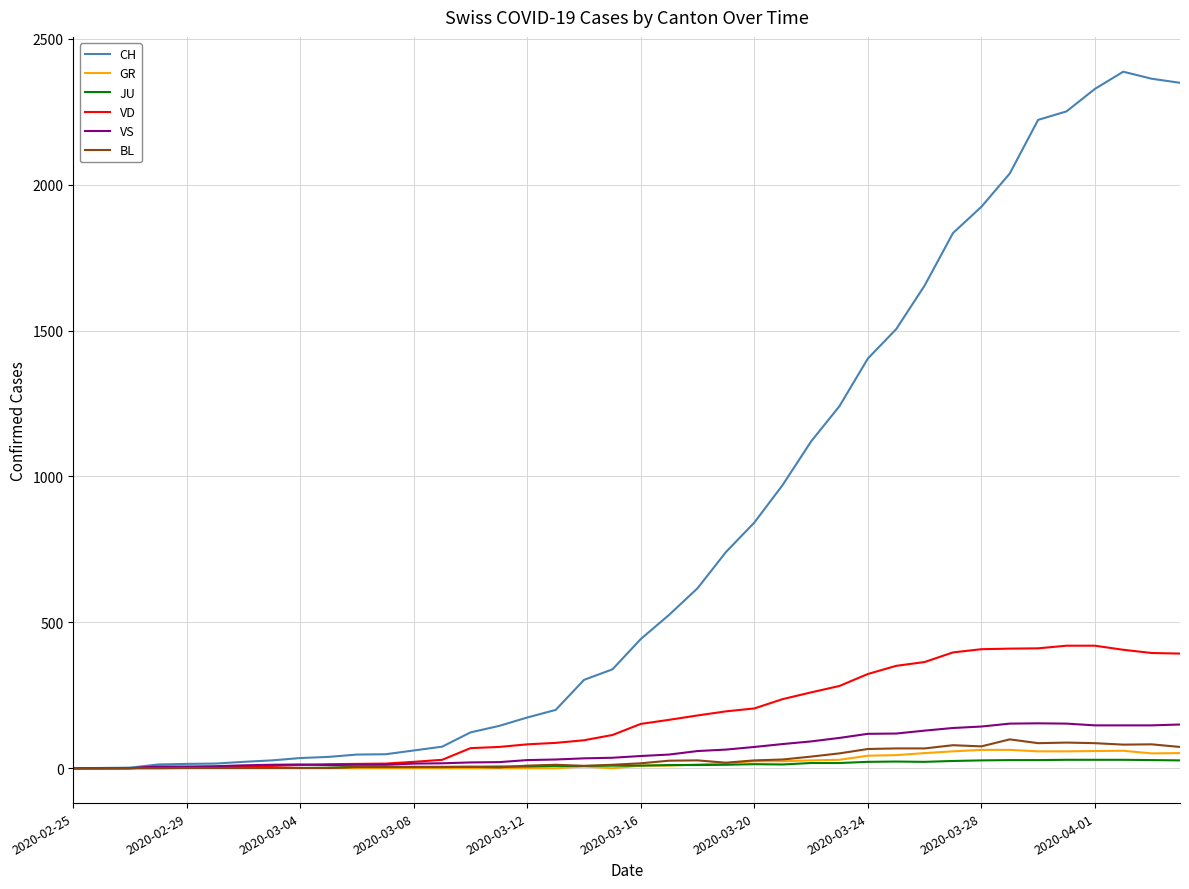

Which series has the widest spread of values?

CH